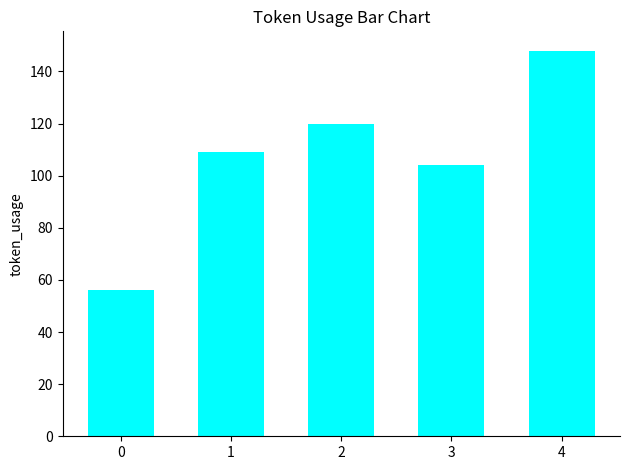

Approximately how many times larger is the value at 0 compared to 1?

0.5